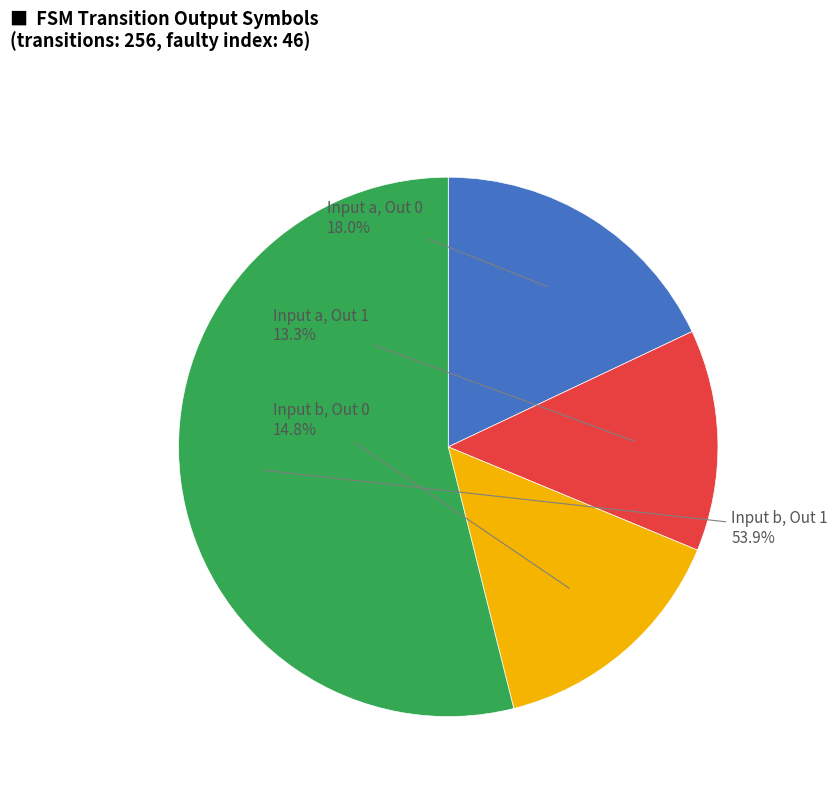

How many segments does this pie chart have?

4